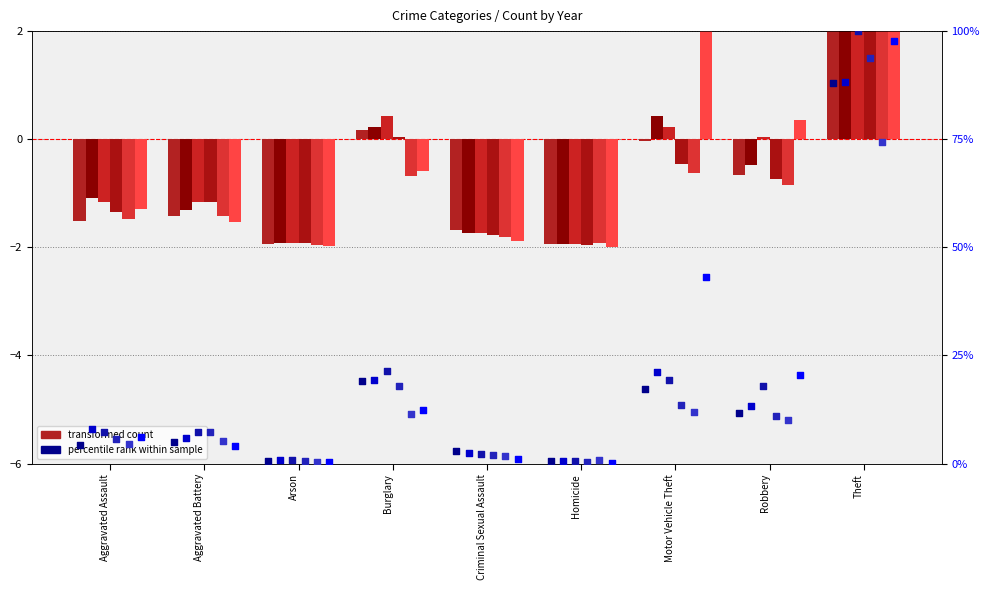

At which category is the sum across all series the highest?

Theft